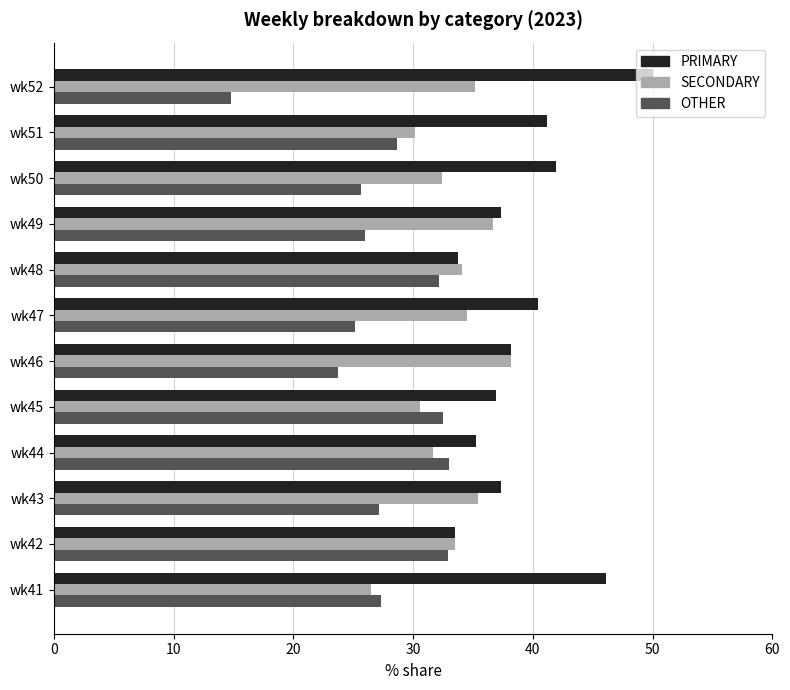

Is the value of PRIMARY at wk51 greater than the value of SECONDARY at wk52?

Yes